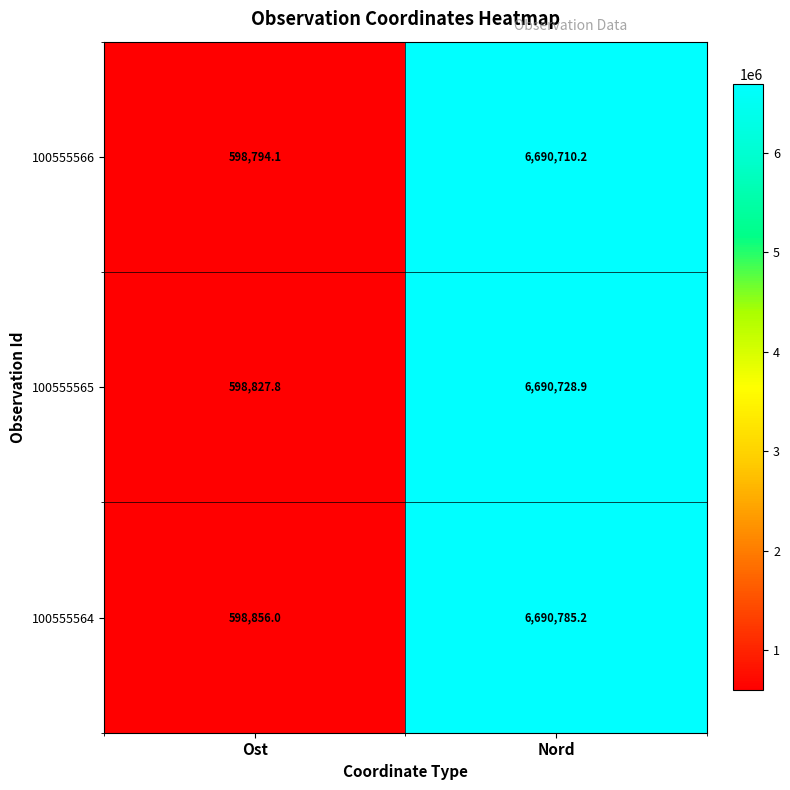

Is the value of 100555566 at Nord greater than the value of 100555565 at Nord?

No